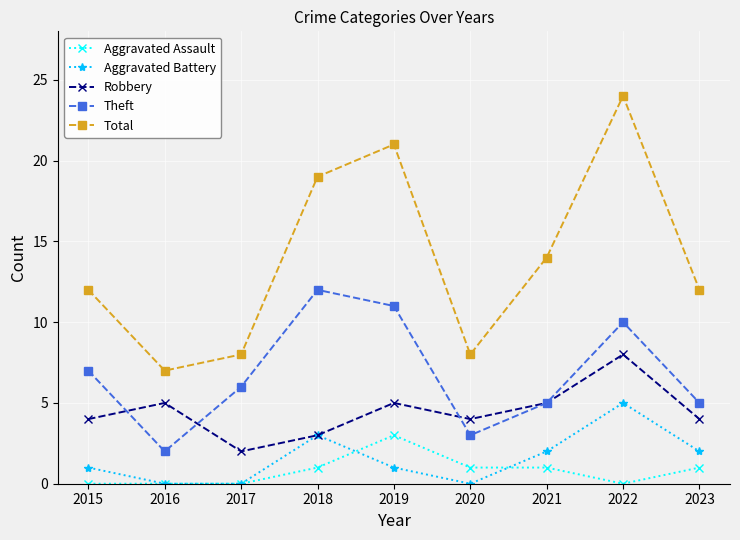

Reading left to right, what are all the values shown in this chart?

Aggravated Assault: 0	0	0	1	3	1	1	0	1
Aggravated Battery: 1	0	0	3	1	0	2	5	2
Robbery: 4	5	2	3	5	4	5	8	4
Theft: 7	2	6	12	11	3	5	10	5
Total: 12	7	8	19	21	8	14	24	12